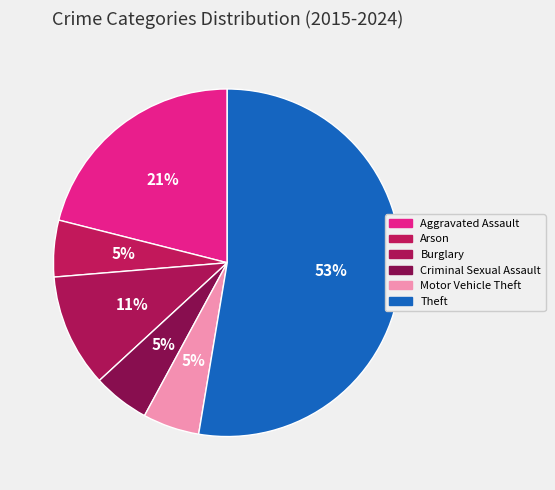

To the nearest percent, what portion does Aggravated Assault represent?

21%